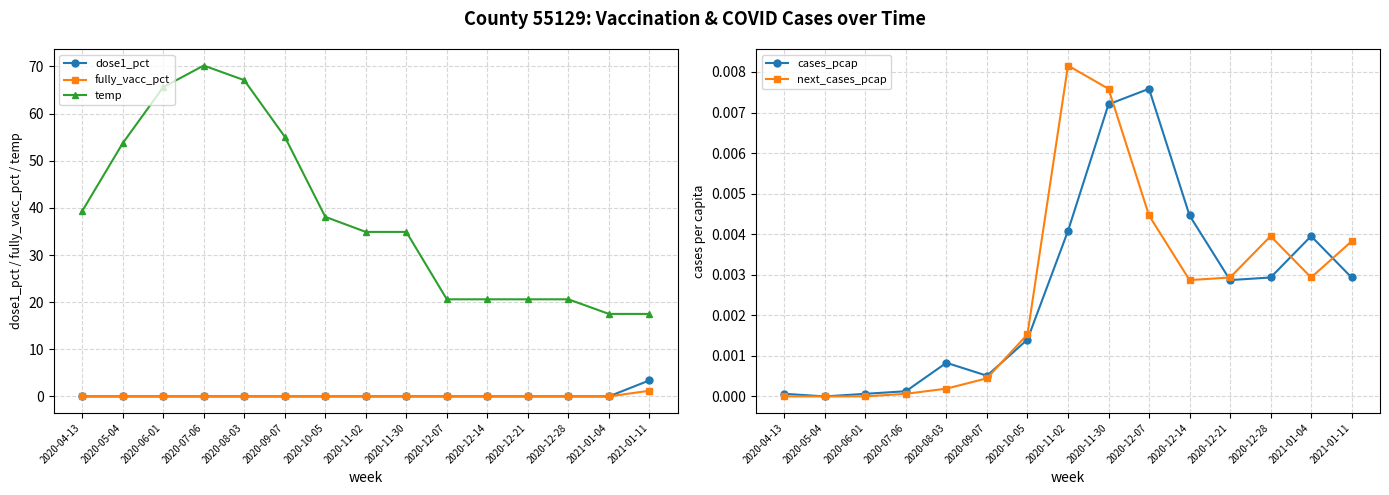

Which series ends up on top after the final intersection of fully_vacc_pct and cases_pcap?

fully_vacc_pct